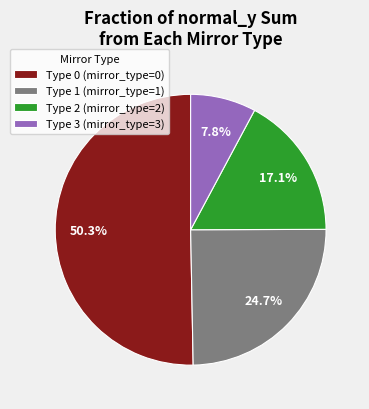

To the nearest percent, what is the average slice percentage?

25%